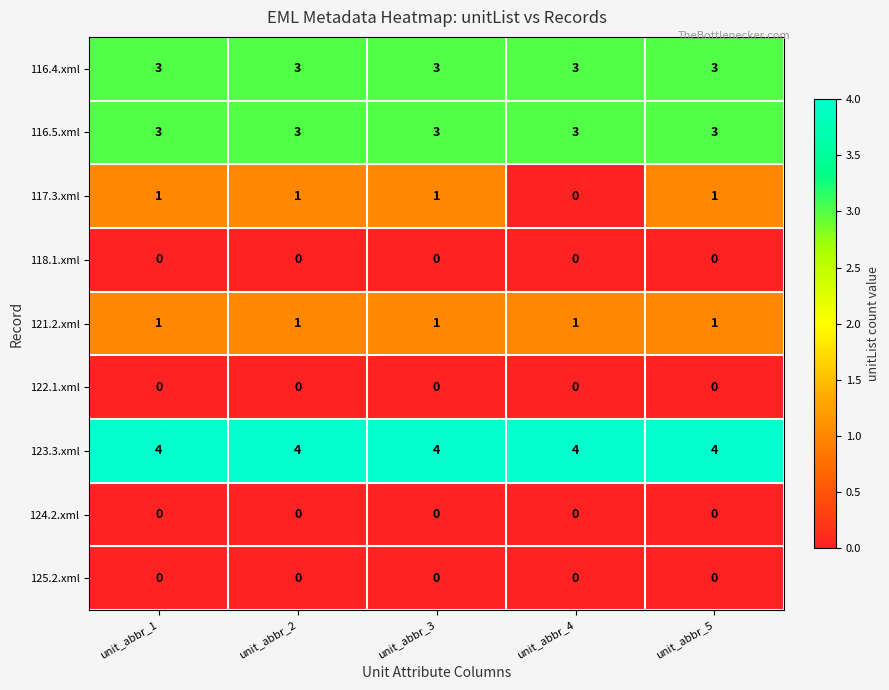

What is the average value of the 123.3.xml series?

4